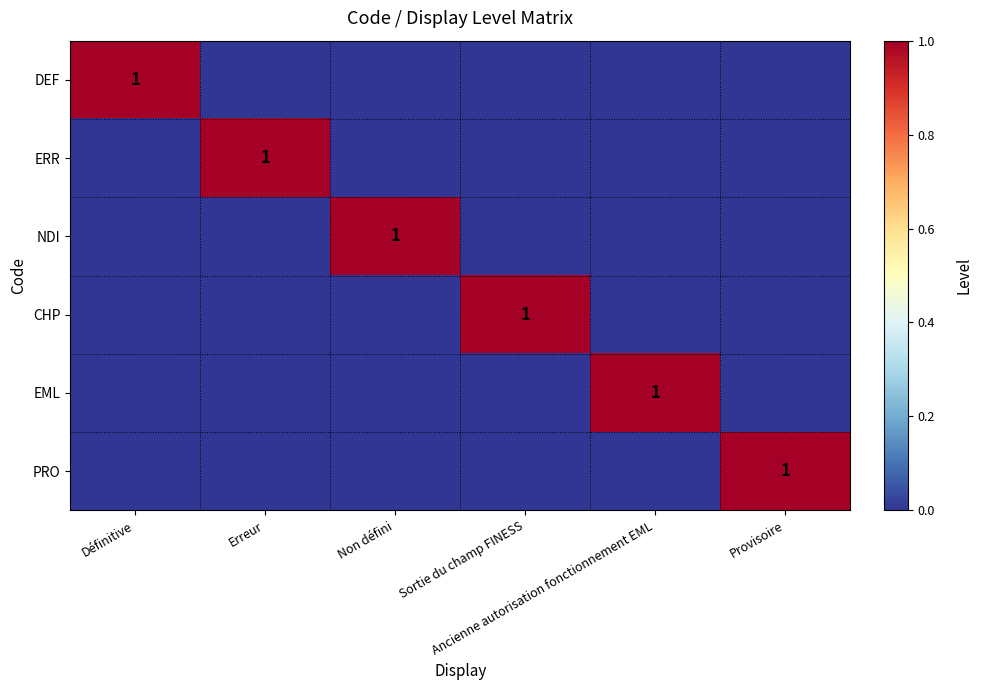

Is the value of ERR at Ancienne autorisation fonctionnement EML greater than the value of PRO at Sortie du champ FINESS?

No